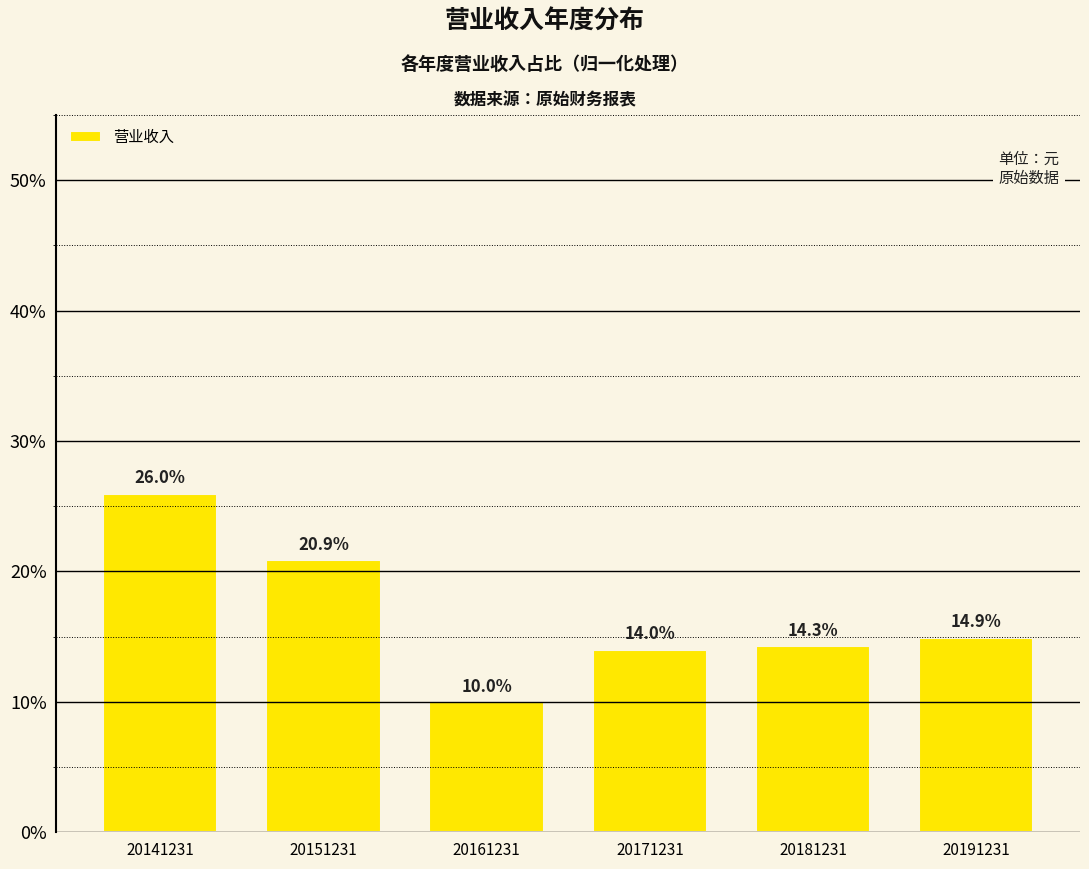

Reading right to left, extract all data points from this chart.

20191231=14.9	20181231=14.3	20171231=14.0	20161231=10.0	20151231=20.9	20141231=26.0